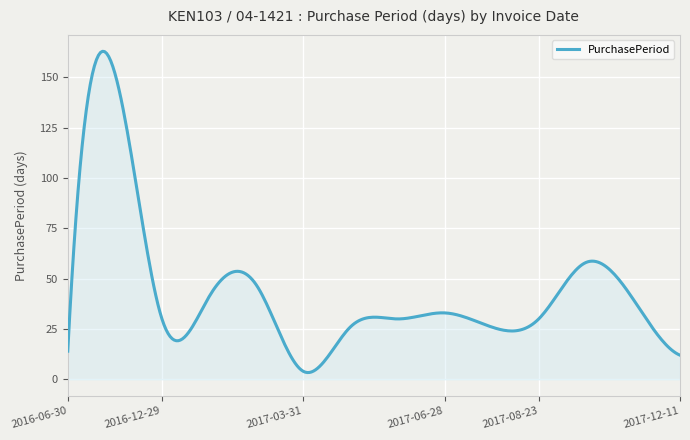

What is the difference between the maximum and minimum values?

159.5